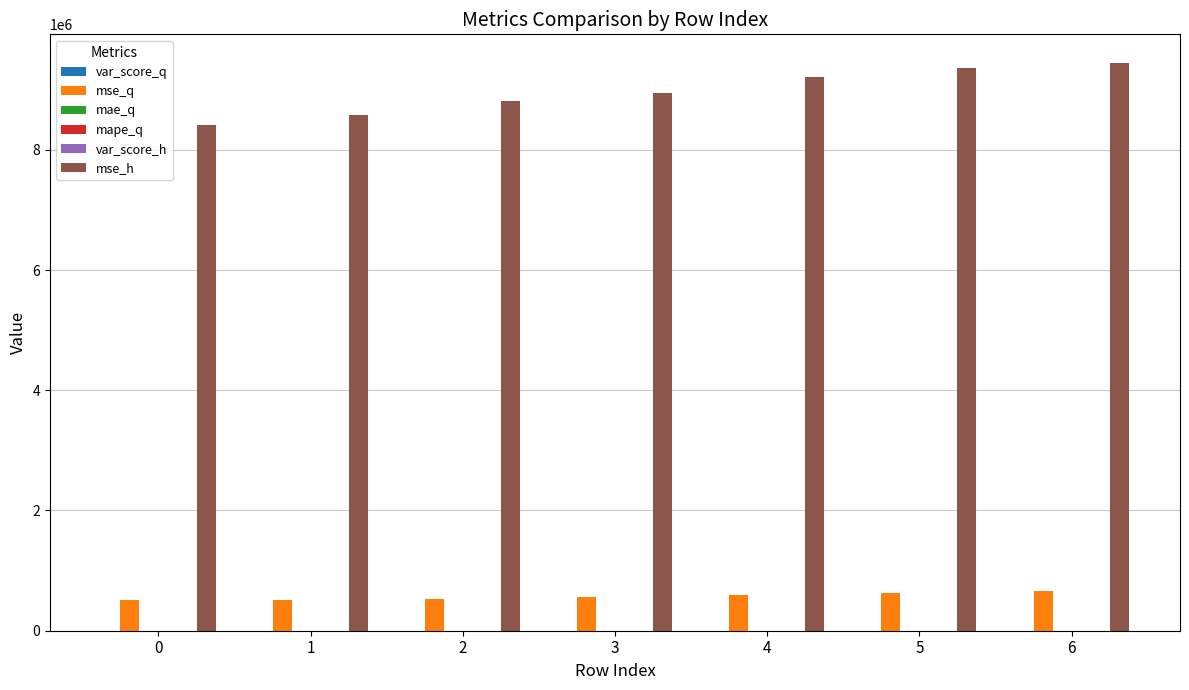

What is the maximum value for mse_q?

657355.2